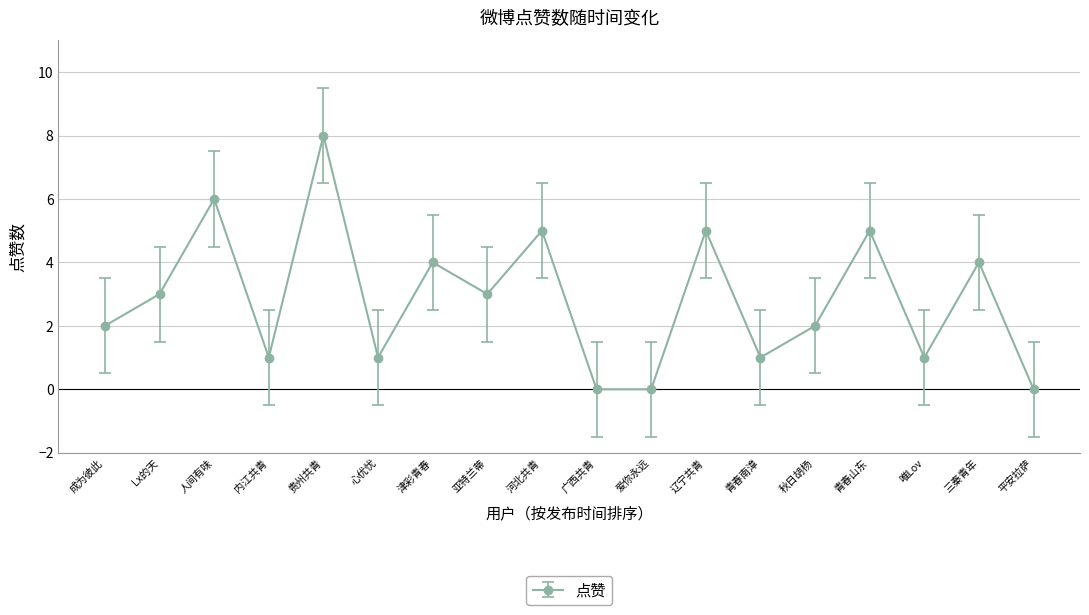

The chart shows a value of 4 at 三秦青年. True or false?

True